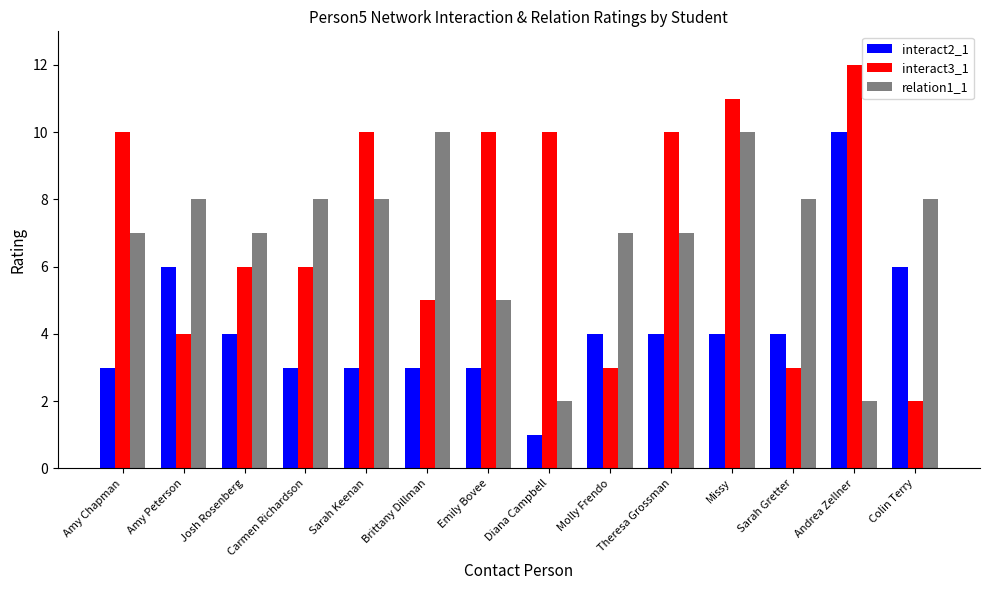

At how many categories does at least one series exceed 2?

14